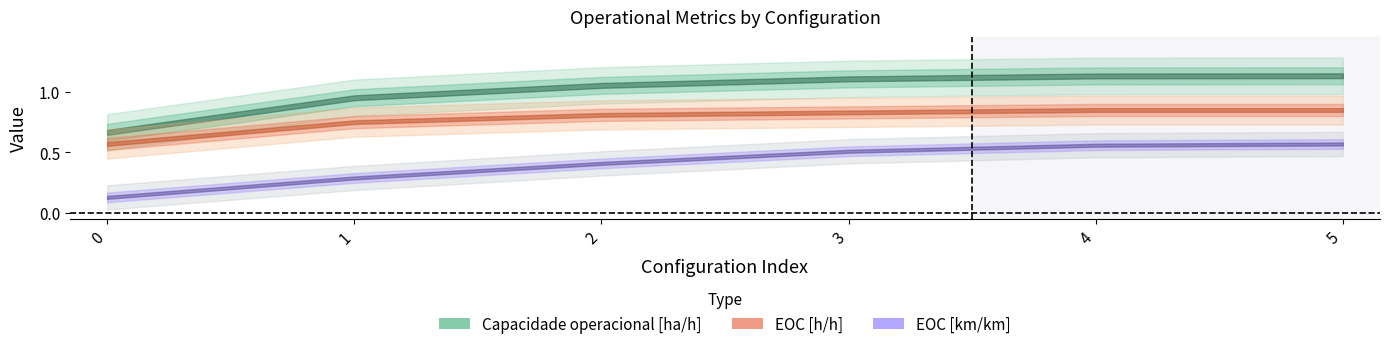

Is it true that EOC [h/h] equals 0.8 at 2?

True